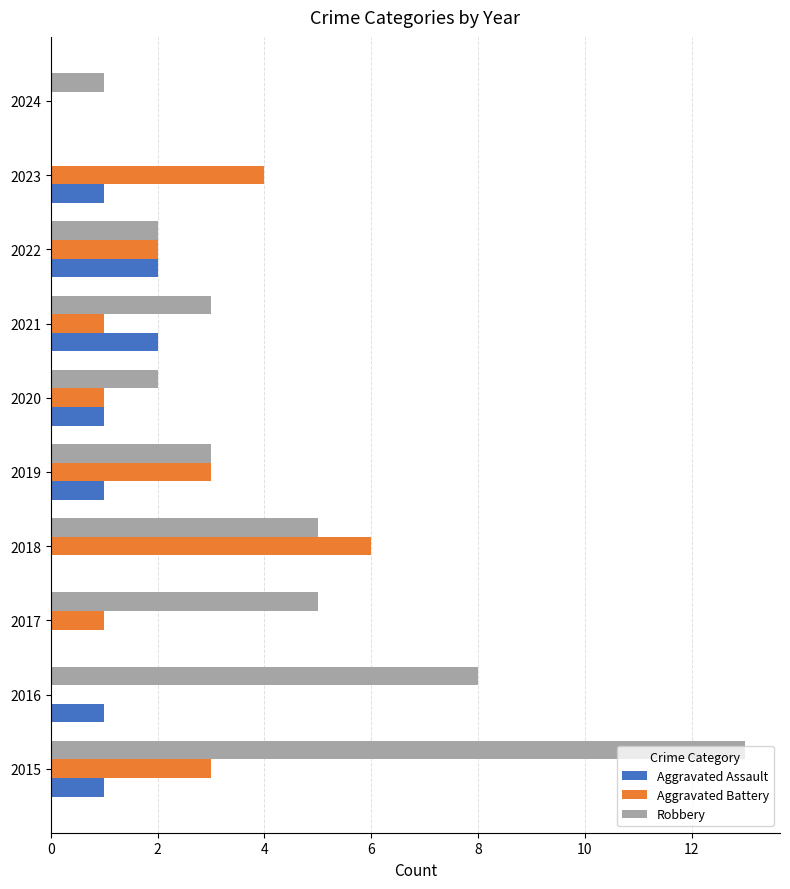

Is the value of Aggravated Battery at 2017 greater than the value of Aggravated Assault at 2017?

Yes